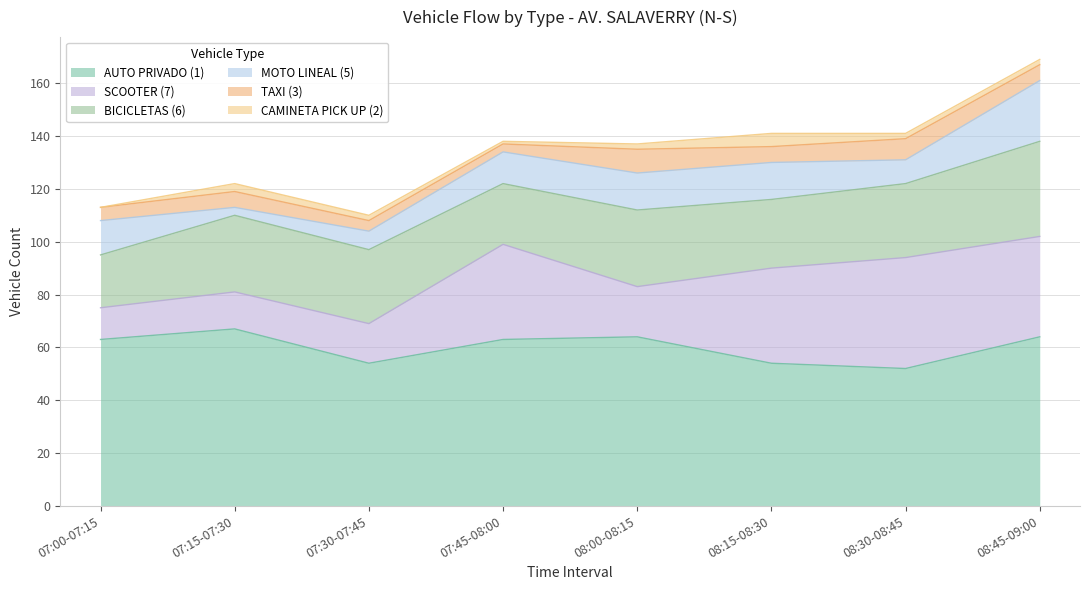

What is the sum of all TAXI (3) values?

47